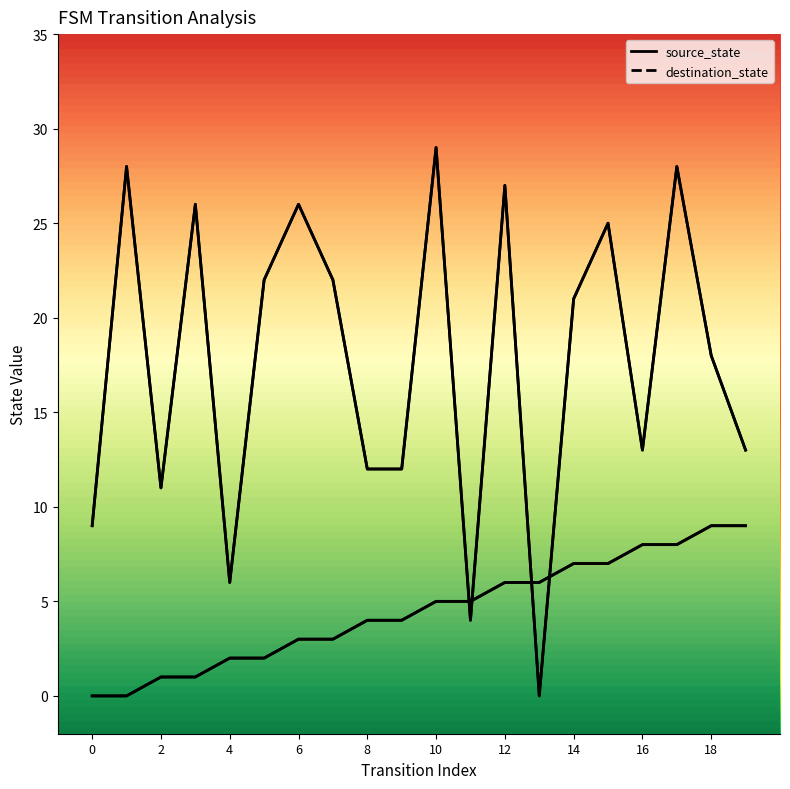

Between 16 and 15, which series saw the biggest shift?

destination_state